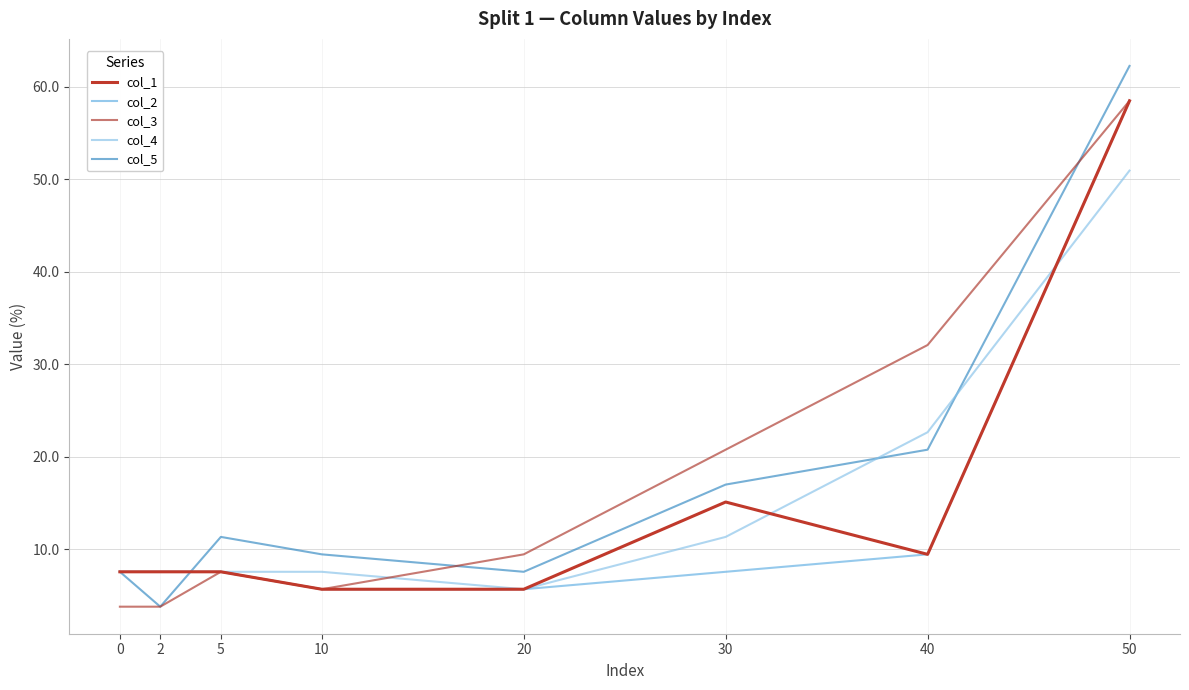

Is the value of col_1 at 5 greater than the value of col_4 at 5?

No